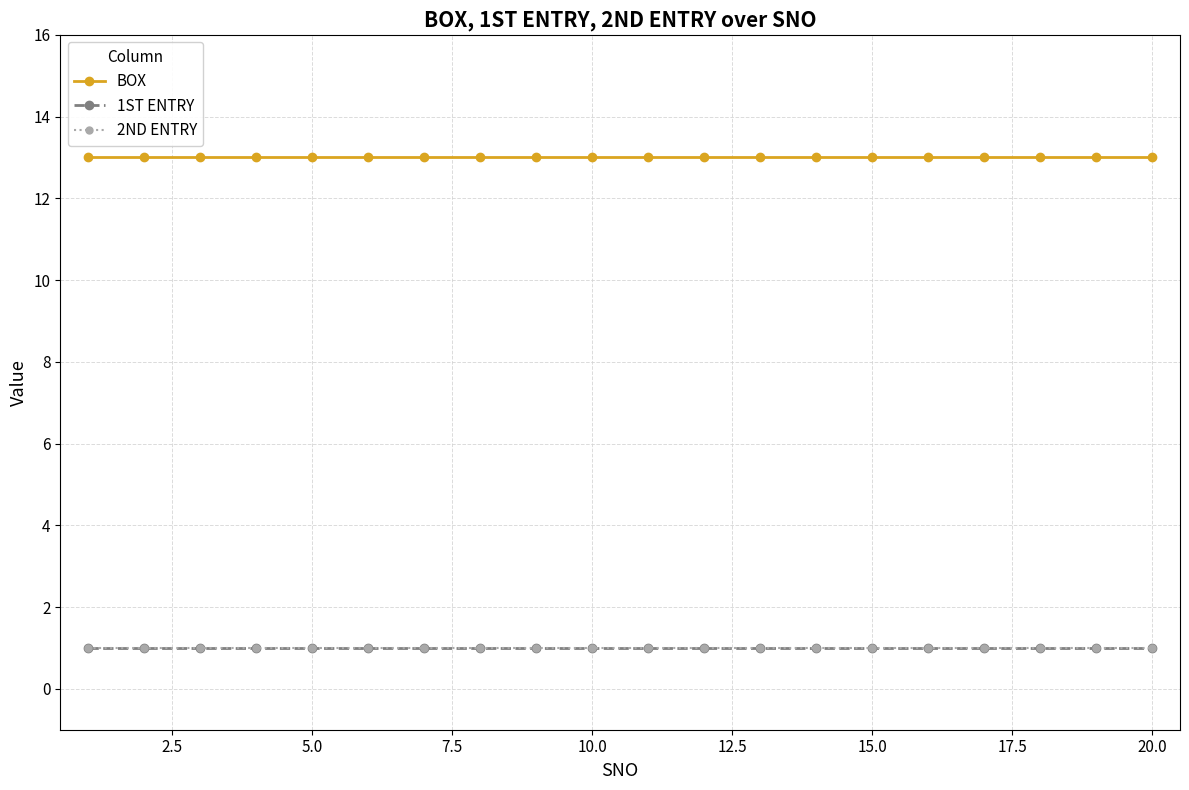

Does the chart have visible grid lines?

Yes